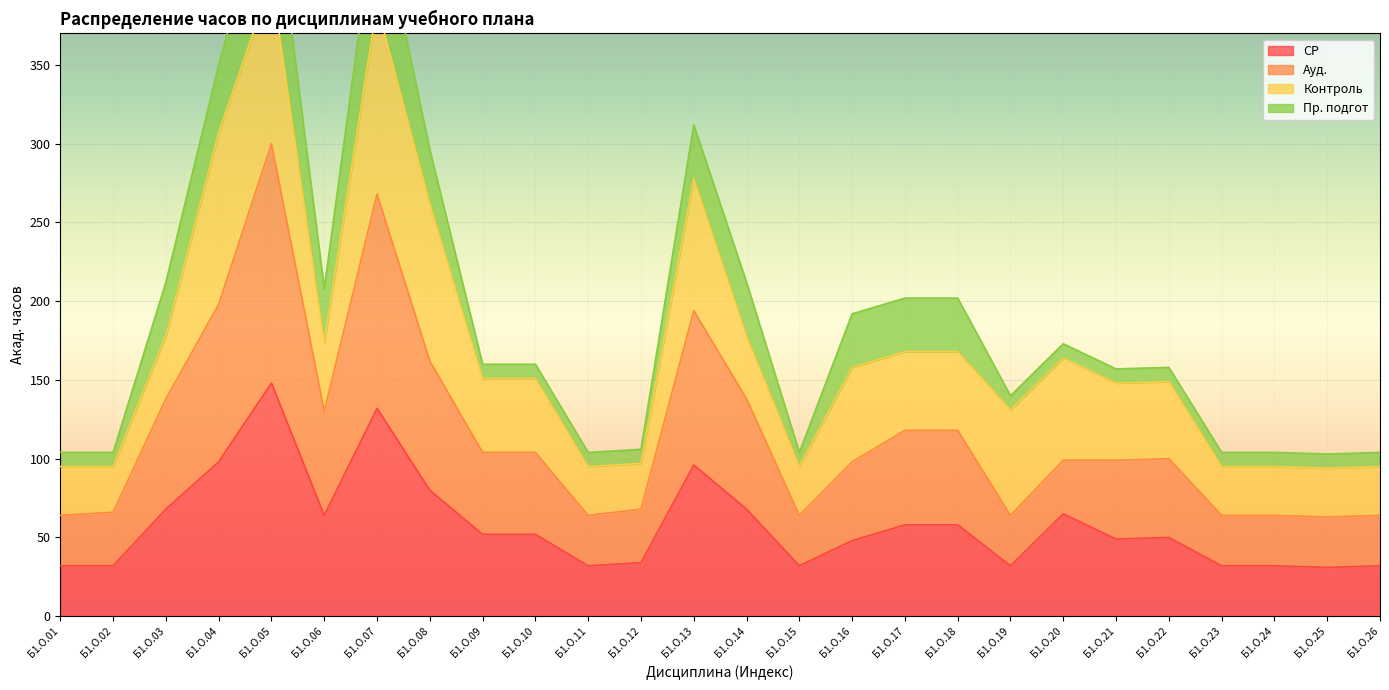

What value does the СР series have at Б1.О.12, to the nearest 50?

50